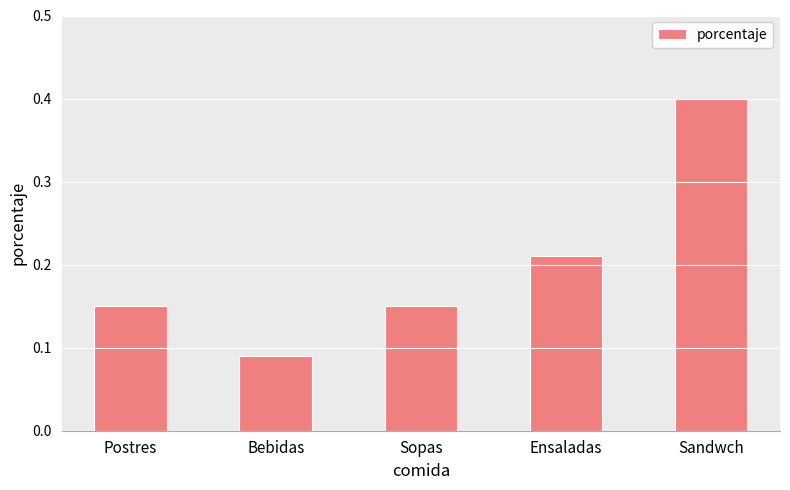

What is the sum of the values at Ensaladas and Sandwch?

0.6